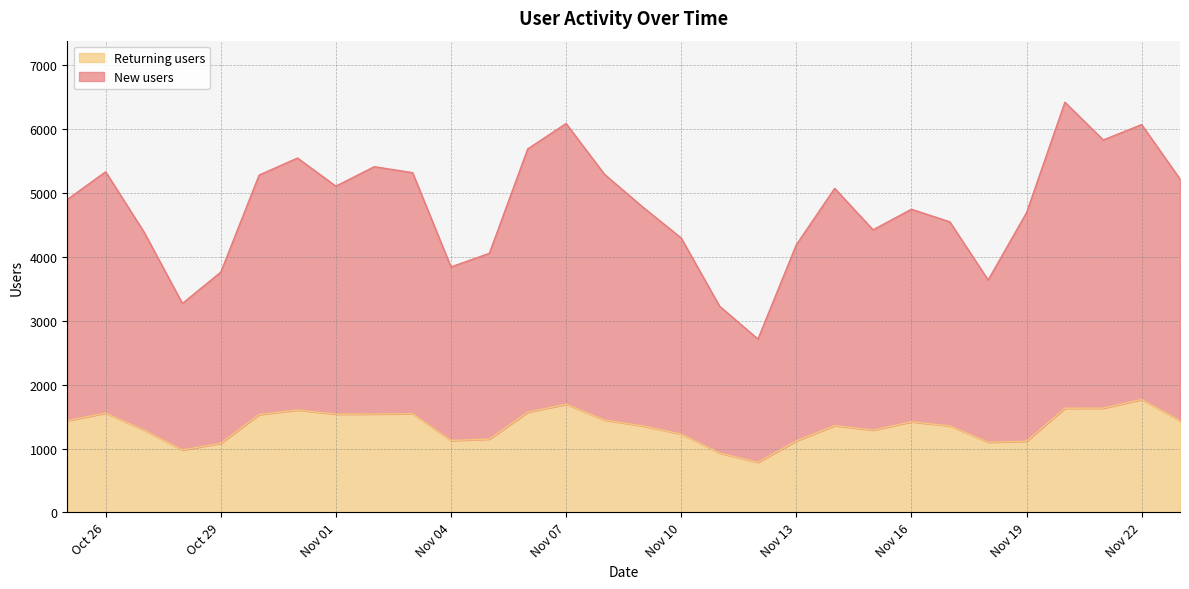

What position from the left is 2023-11-08?

15